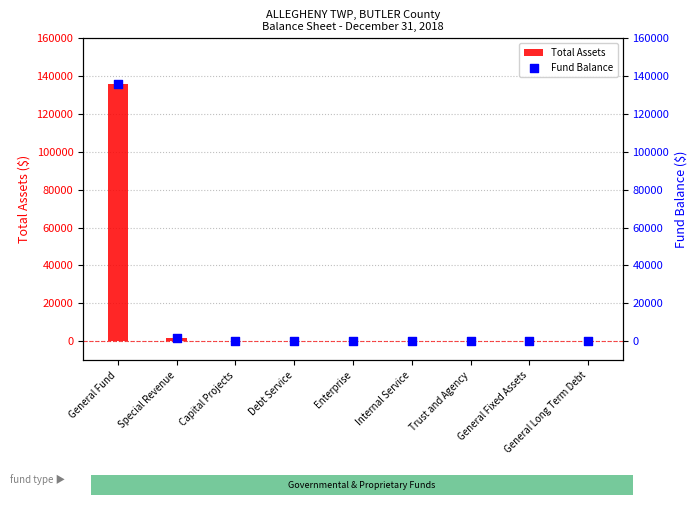

What are all the series names shown in the legend?

Total Assets, Fund Balance